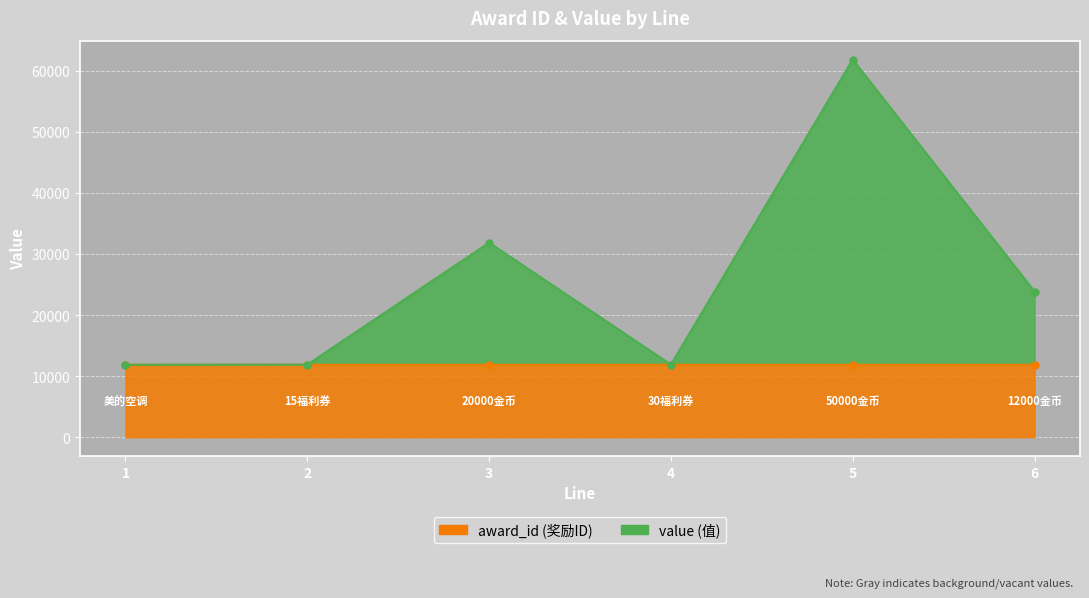

Where does the value series first go above 23851?

3